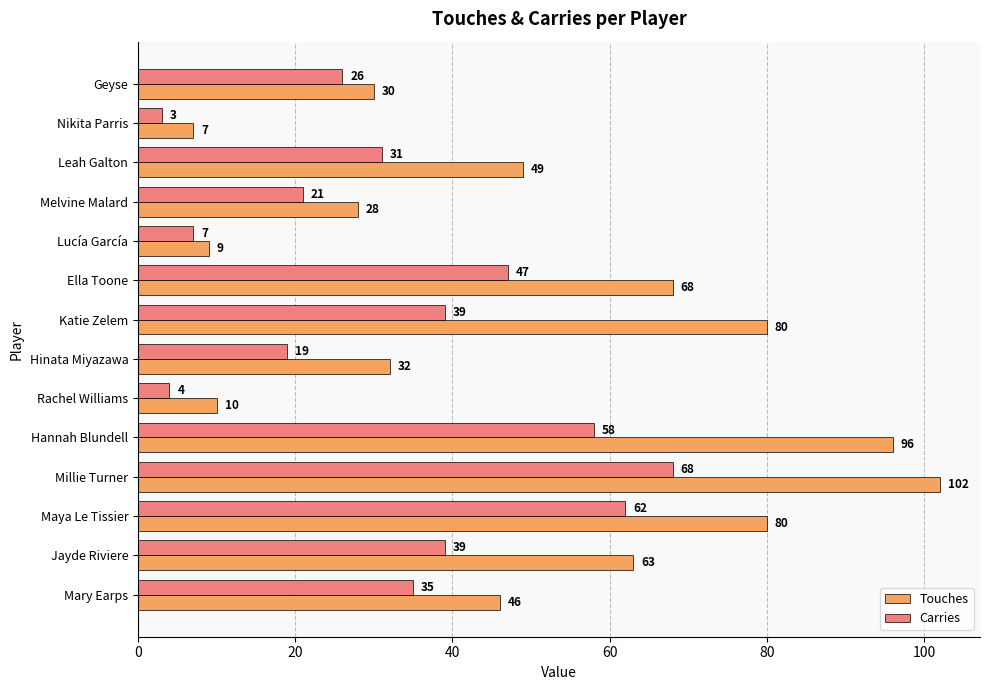

What is the sum of all Carries values?

459